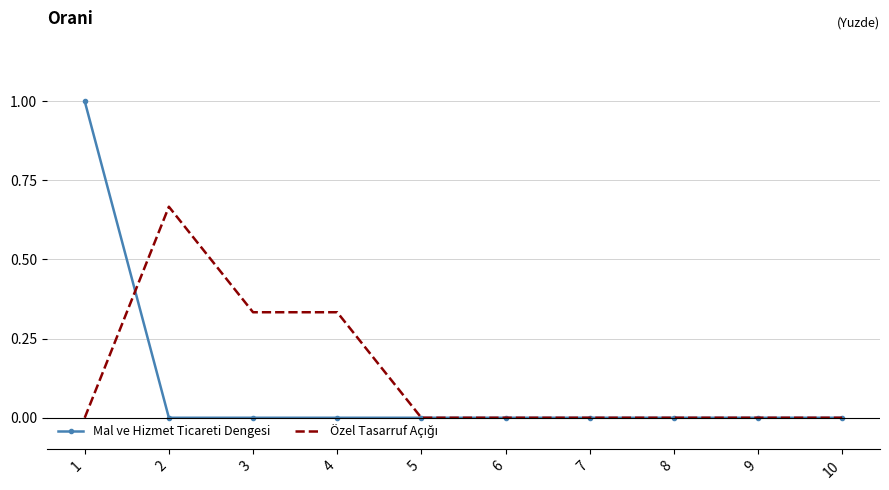

Count the Mal ve Hizmet Ticareti Dengesi values in the range 0 to 1.

10